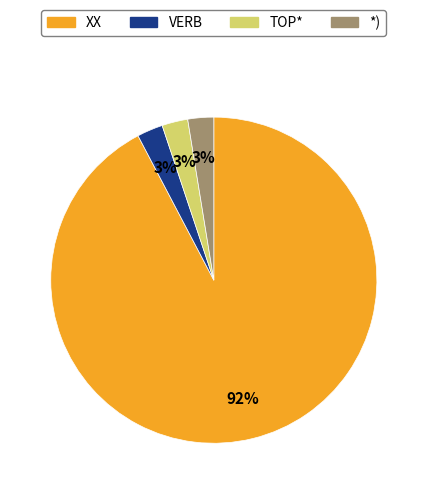

To the nearest percent, what is the average slice percentage?

25%